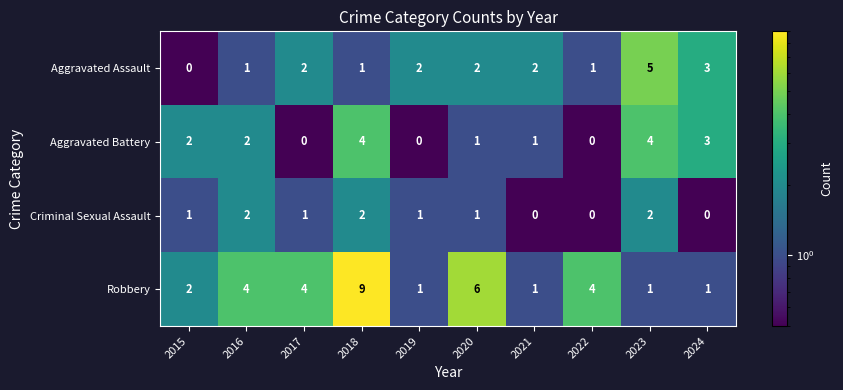

Is the value of Aggravated Battery at 2017 greater than the value of Robbery at 2024?

No